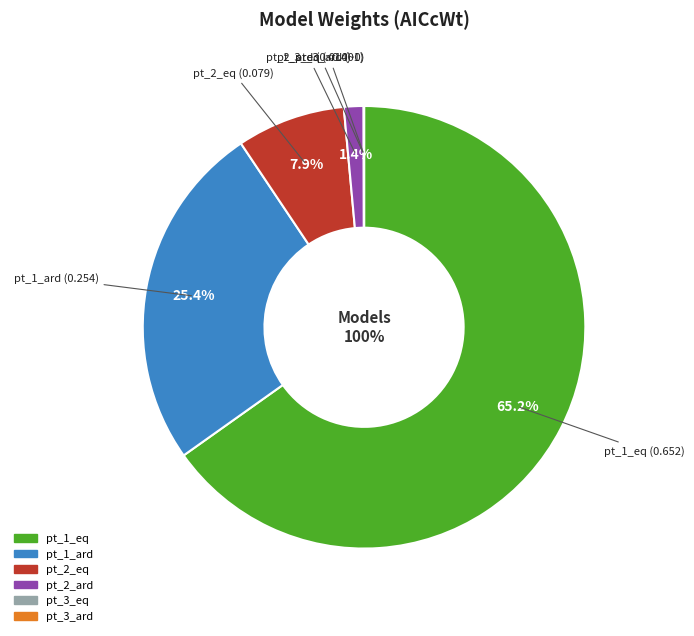

Is it true that pt_1_eq is 65% of the pie?

True